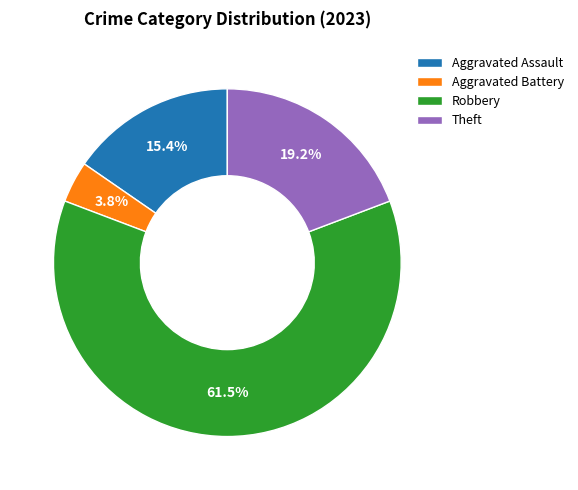

To the nearest percent, what is the difference between the Theft and Aggravated Battery slice percentages?

15%